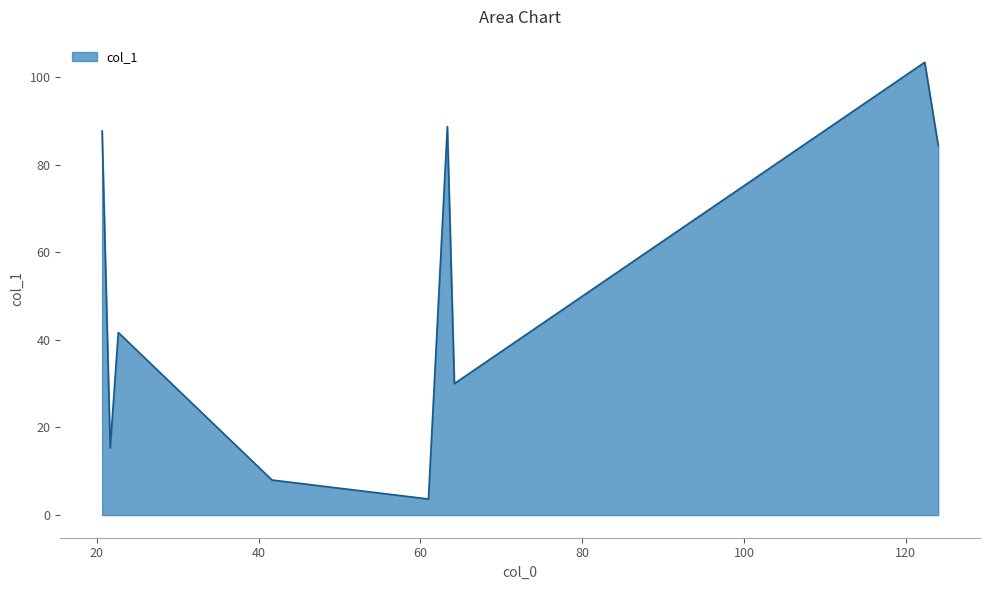

What is the difference between the maximum and minimum values?

99.7